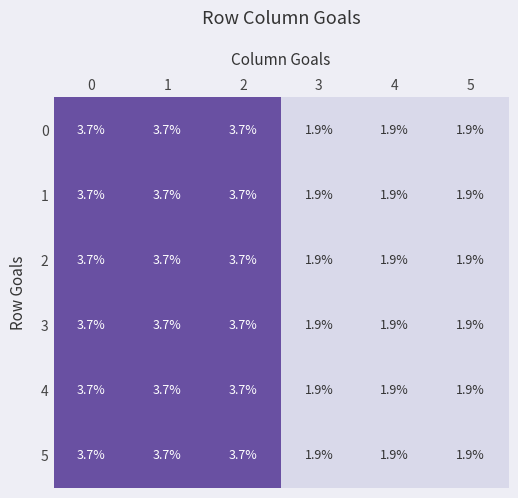

What is the smallest value displayed?

1.9